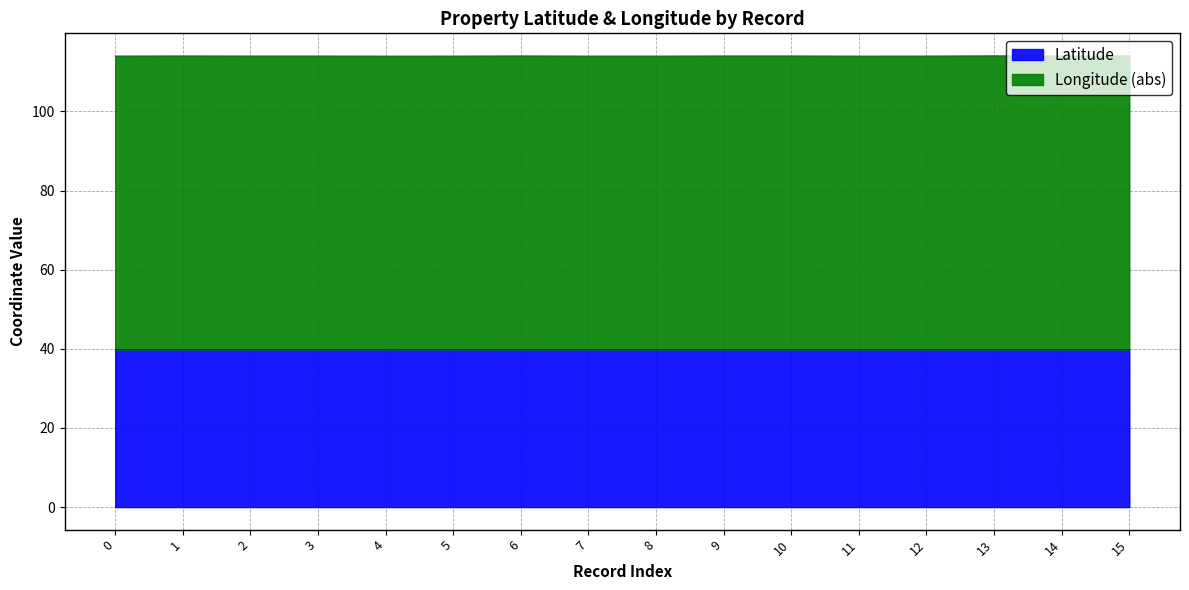

How many lines are shown in the chart?

2